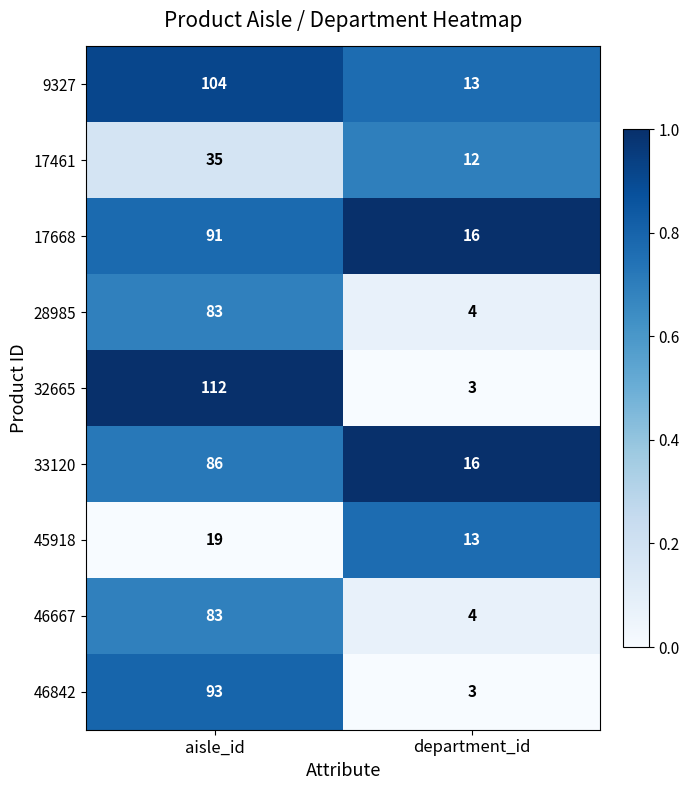

Read the 9327 value at department_id, to the nearest 5.

15